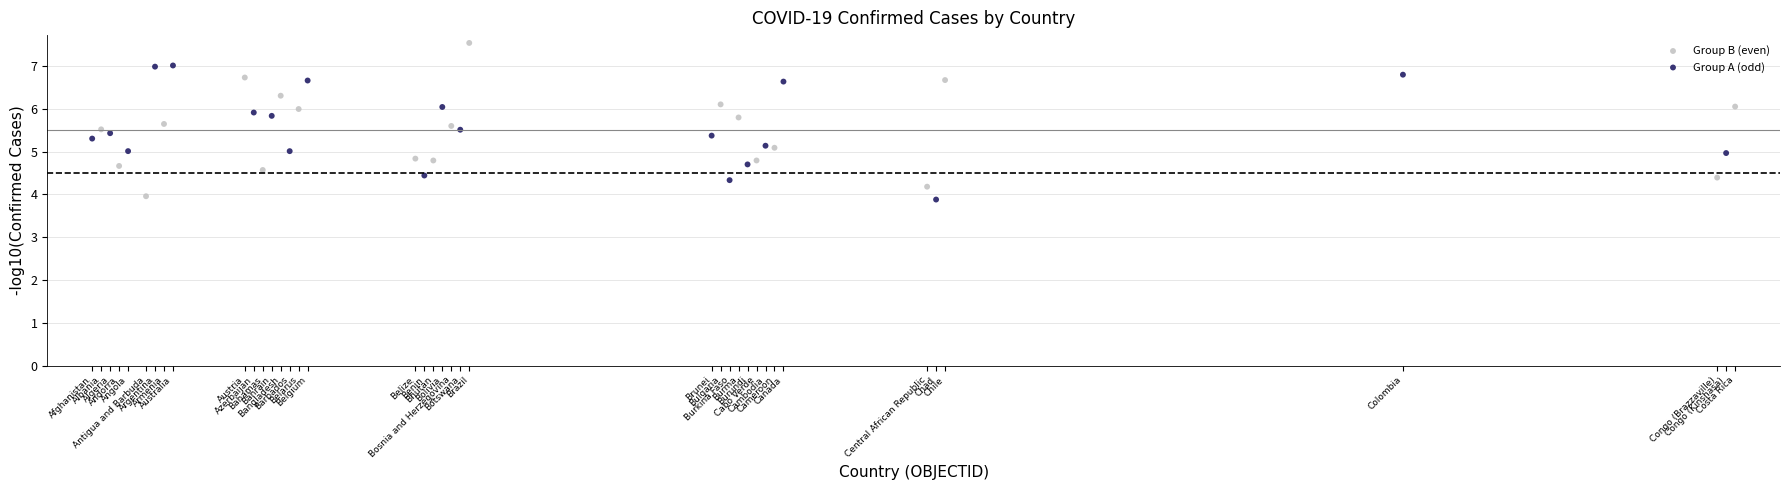

Which series reaches the minimum Y coordinate?

Group A (odd)